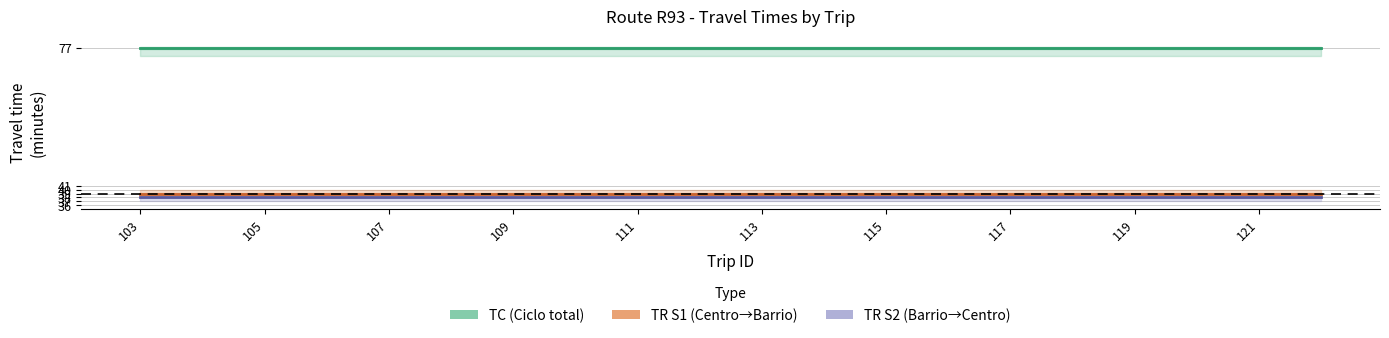

What is the value of the TR S2 (Barrio→Centro) point at the 19th from the left?

38